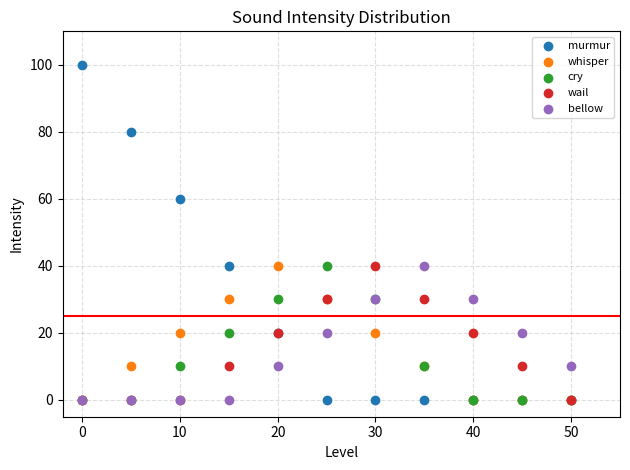

Which series reaches the maximum Y coordinate?

murmur